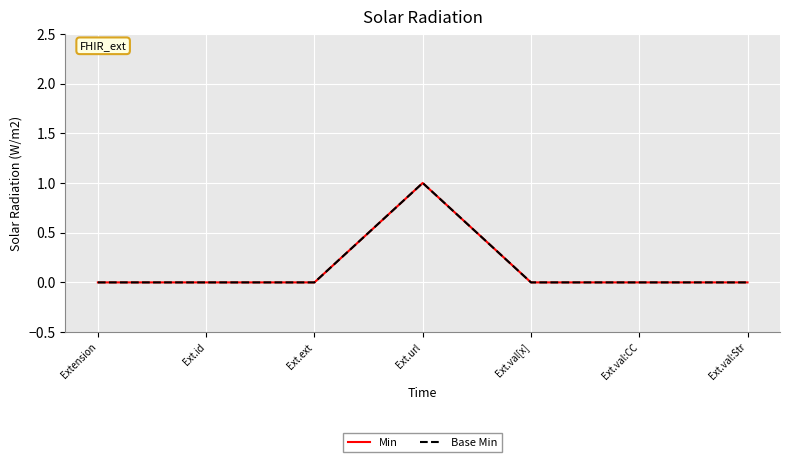

Reading left to right, what are all the values shown in this chart?

Min: 0	0	0	1	0	0	0
Base Min: 0	0	0	1	0	0	0